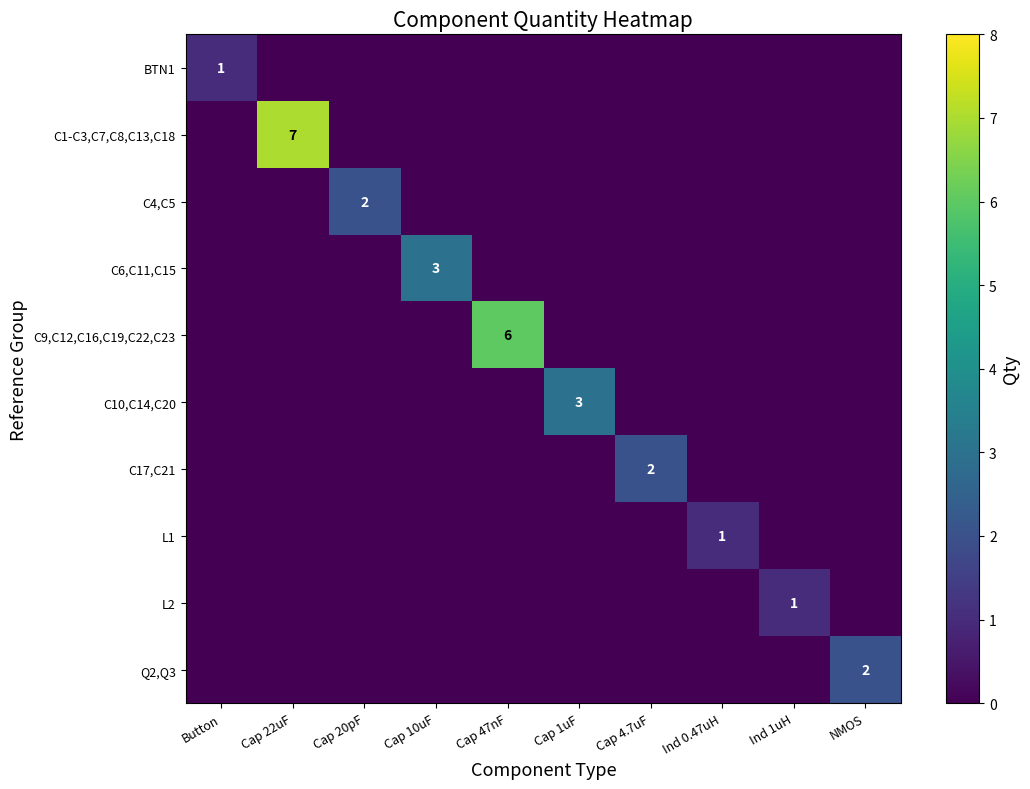

True or false: C6,C11,C15 has a value of 5 at Cap 10uF.

False